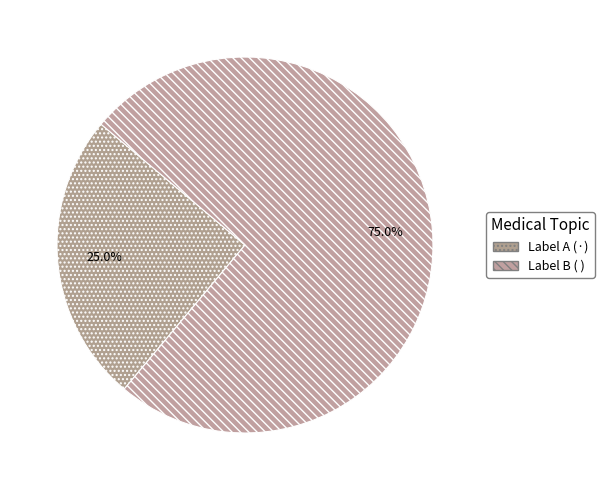

How many slices are in this pie chart?

2